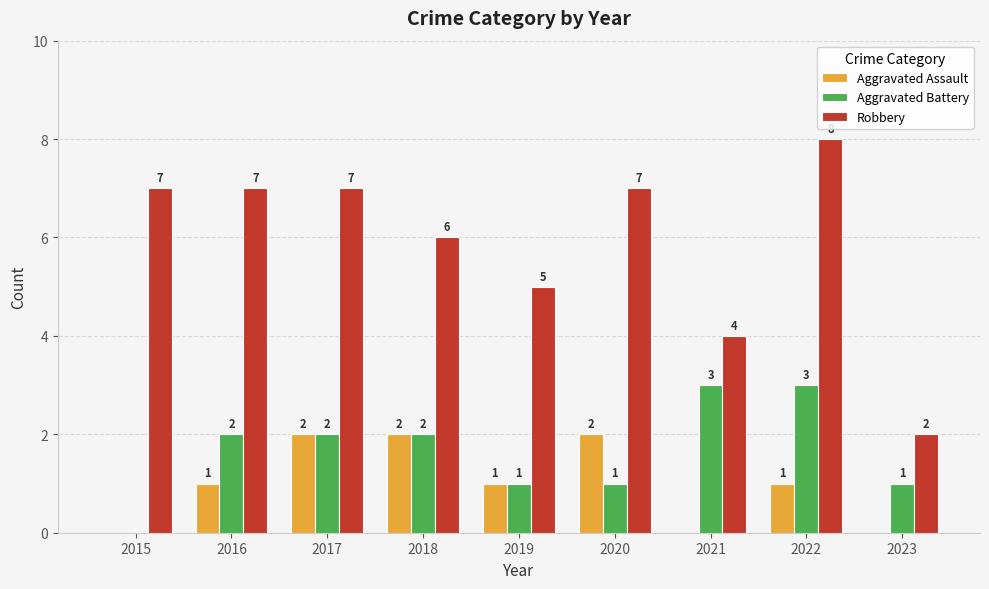

What is the total value across all series at 2022?

12